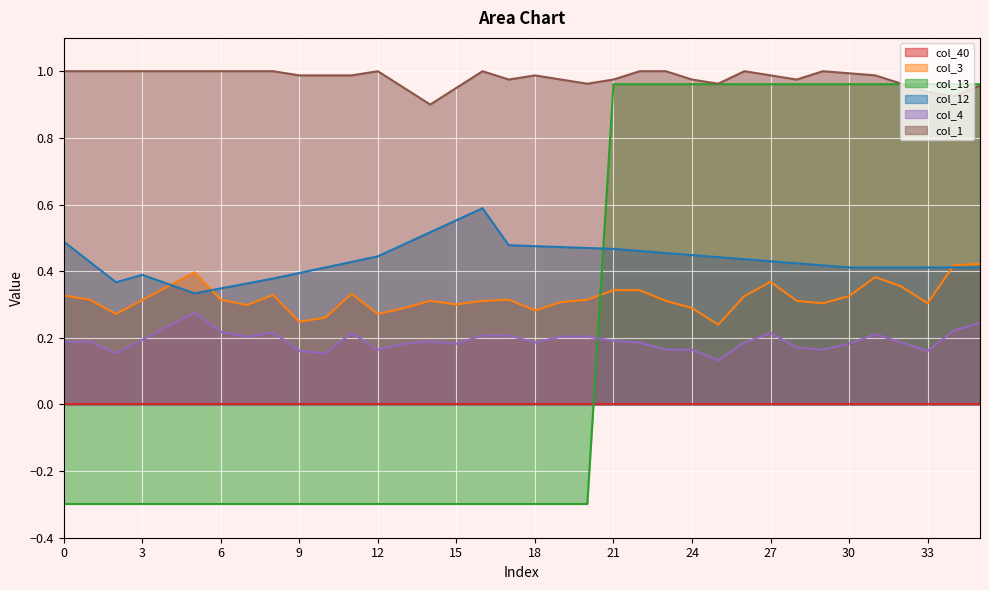

What is the average value of the col_3 series?

0.3